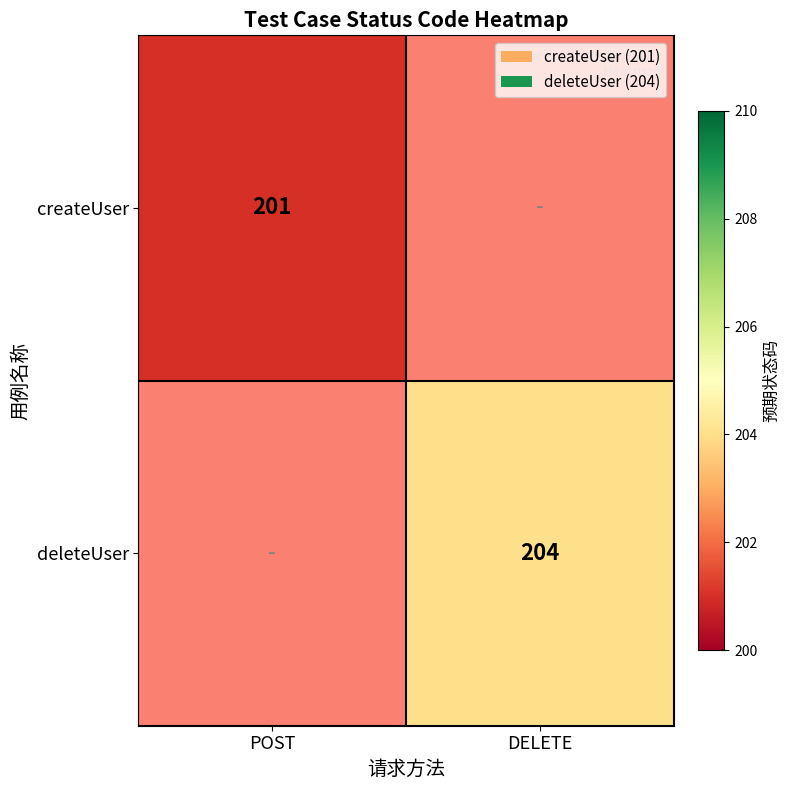

What is the smallest value displayed?

201.0